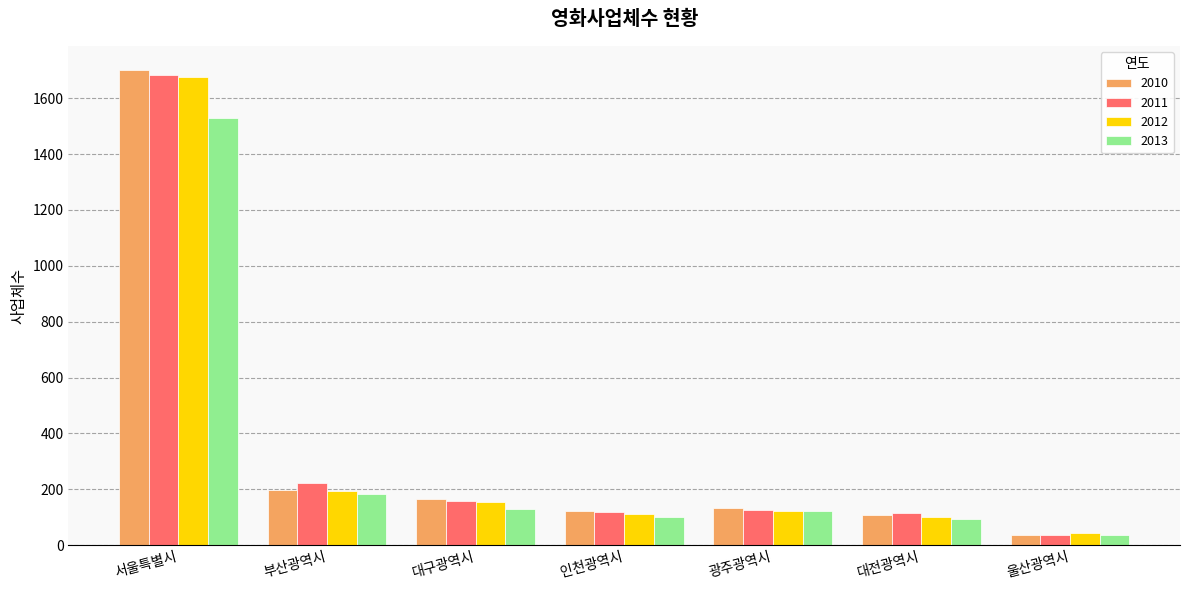

What are all the series names shown in the legend?

2010, 2011, 2012, 2013